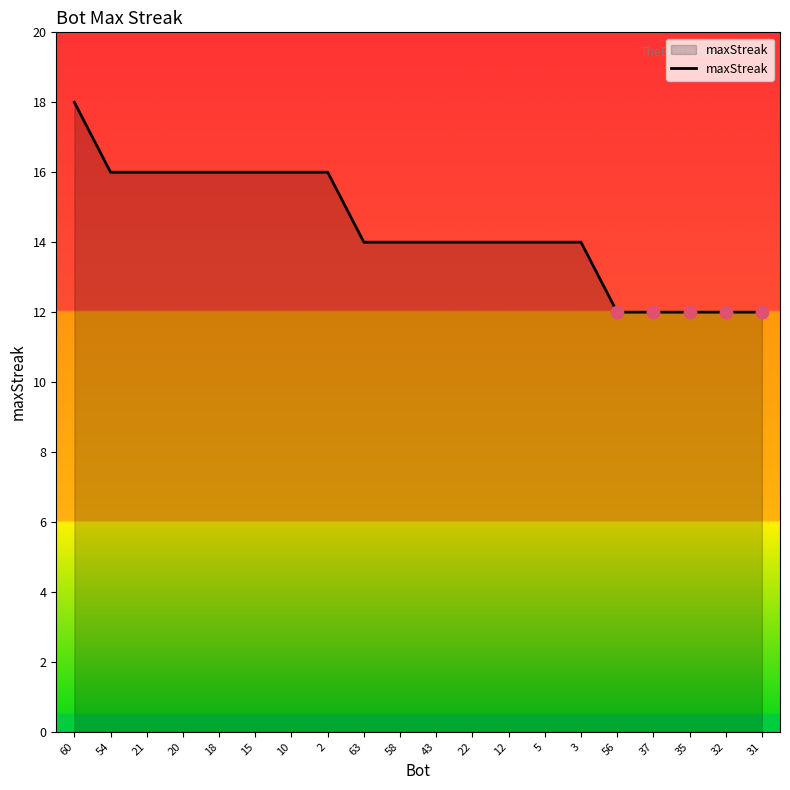

What is the sum of all values?

288